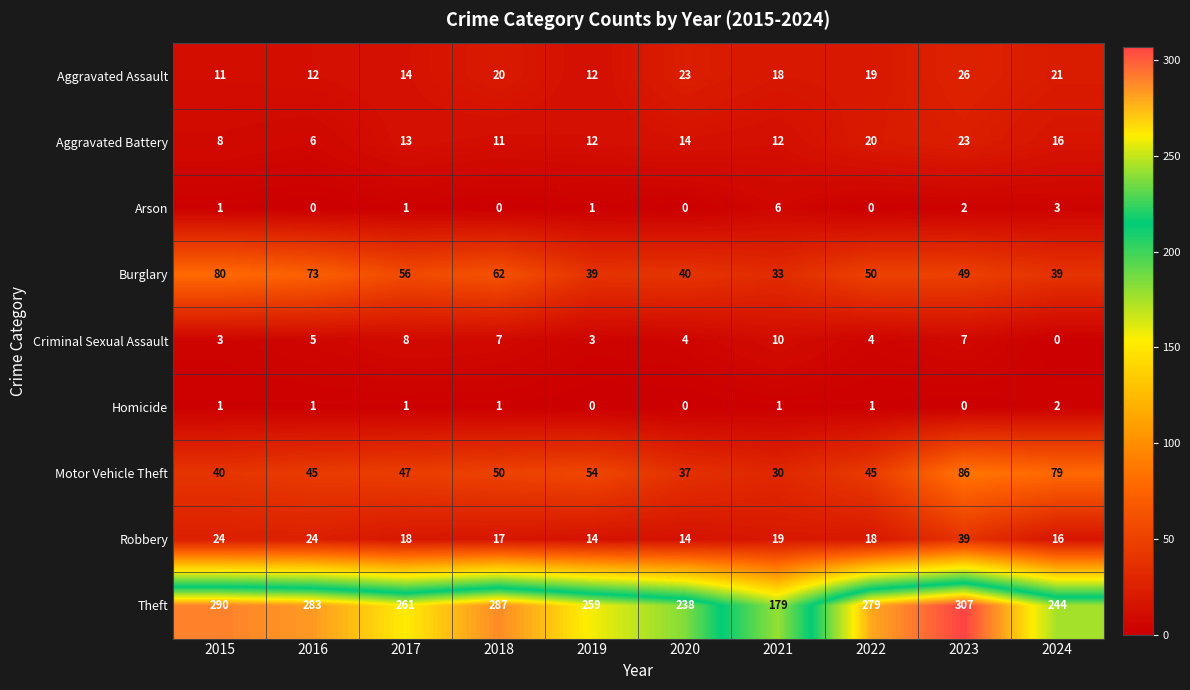

What is the lowest value of the Motor Vehicle Theft series?

30